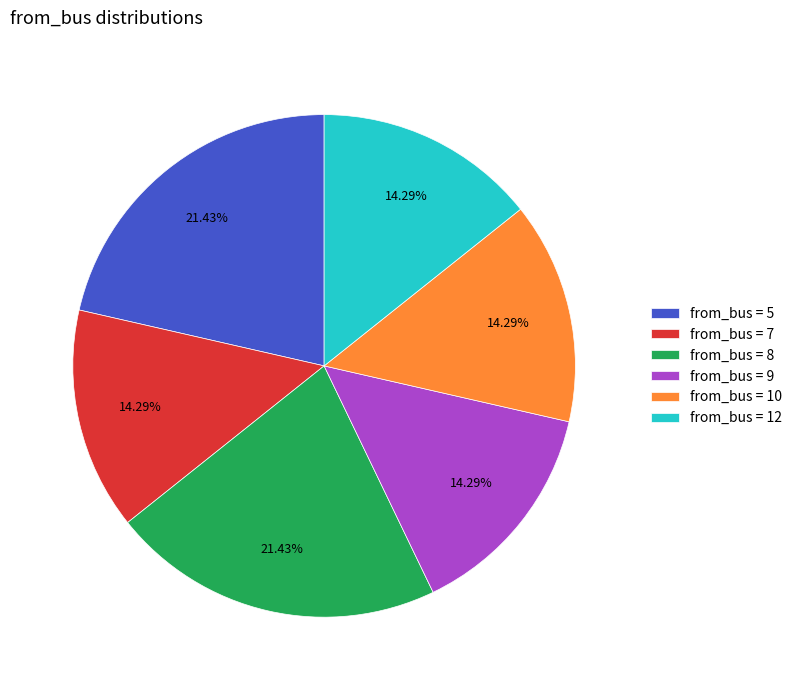

Combined, do from_bus = 8 and from_bus = 5 account for over 50%?

No